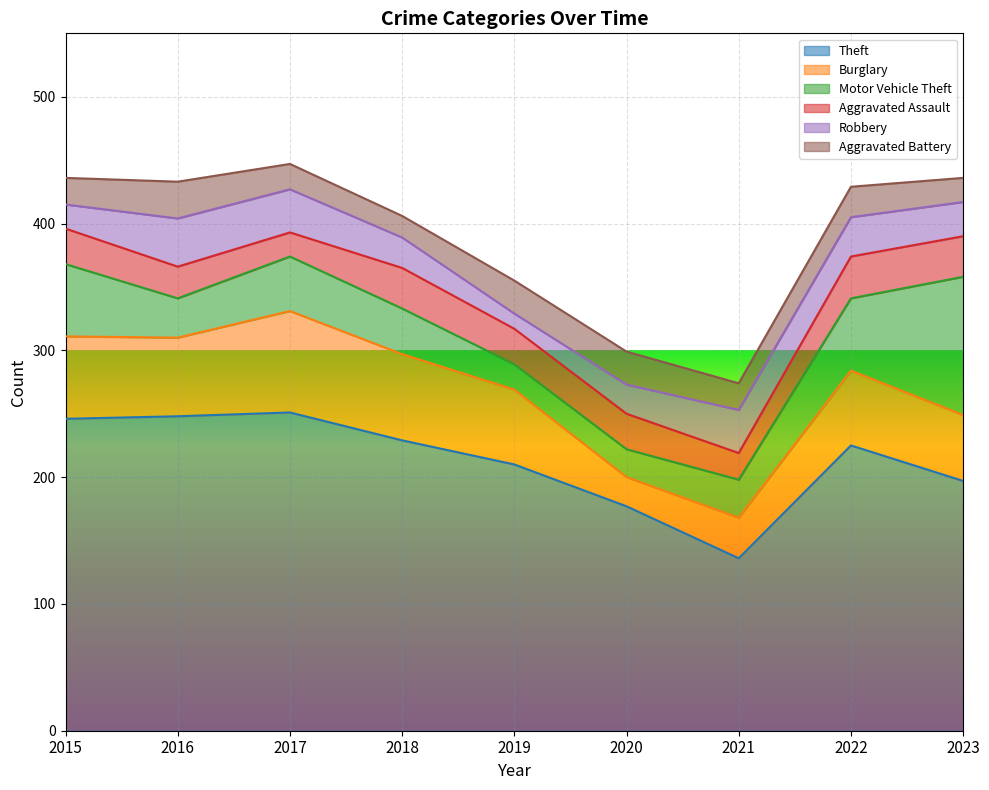

Where is Robbery nearest to the value 25?

2018